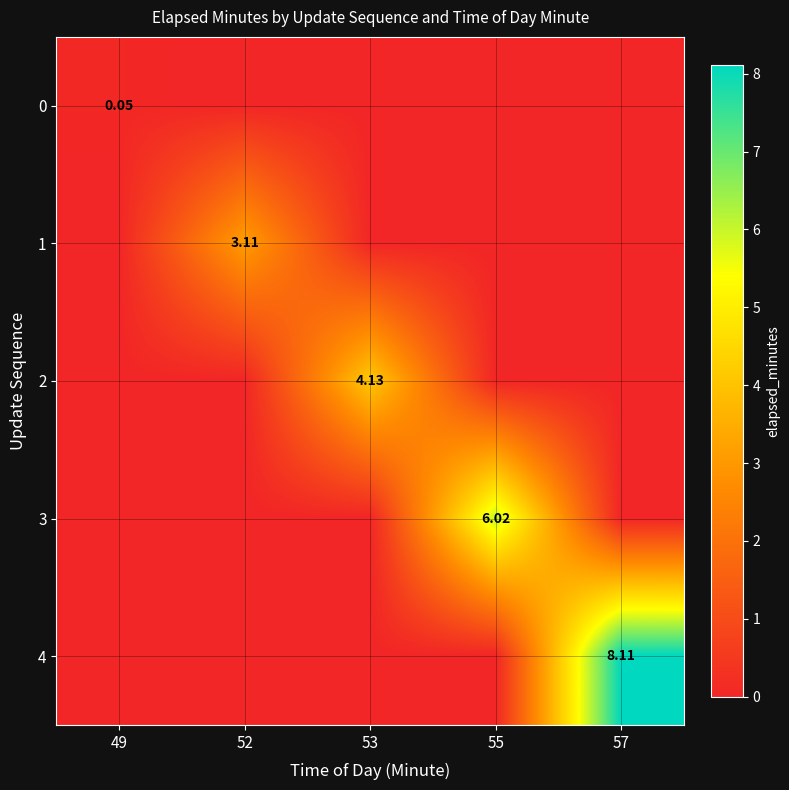

At which category is the sum across all series the highest?

57